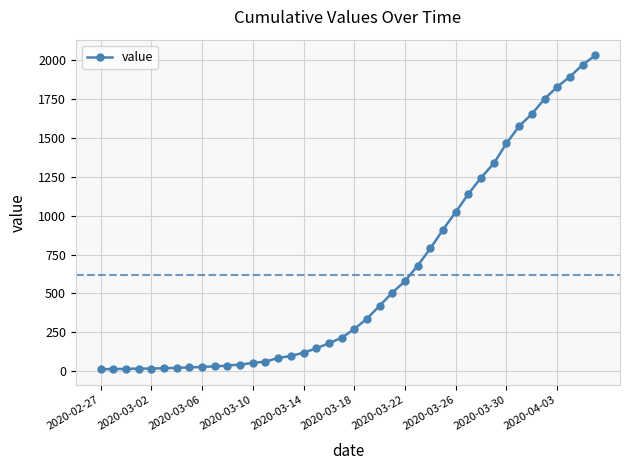

How many lines are shown in the chart?

1